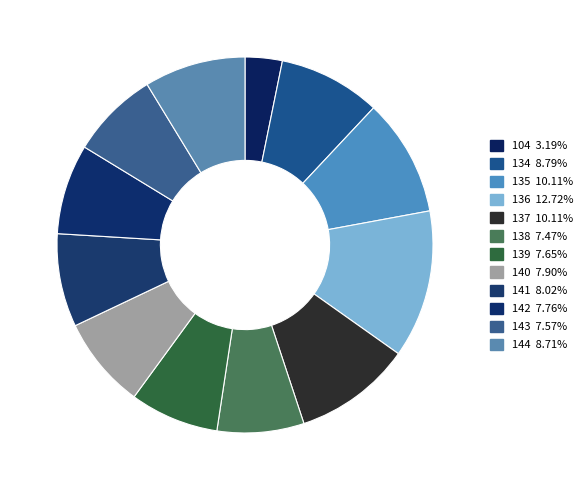

What is the largest slice in the pie chart?

136